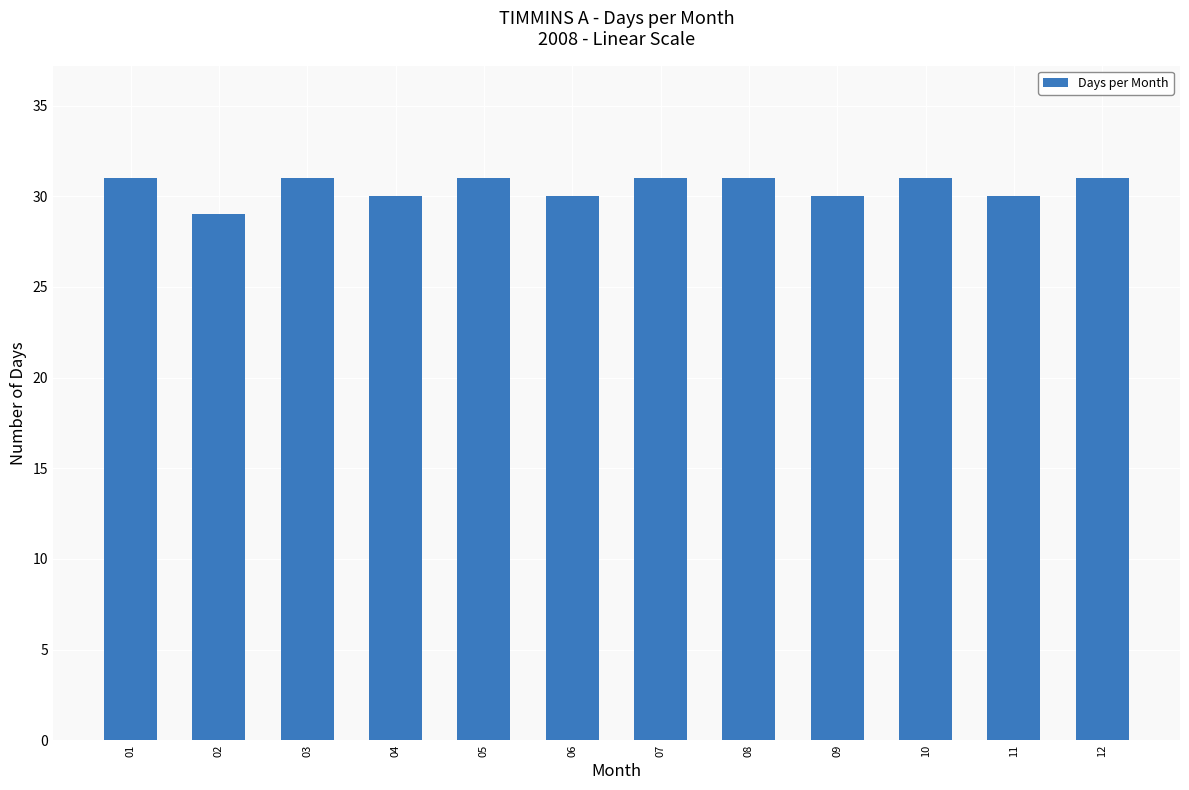

What is the ratio of the value at 06 to the value at 02?

1.0